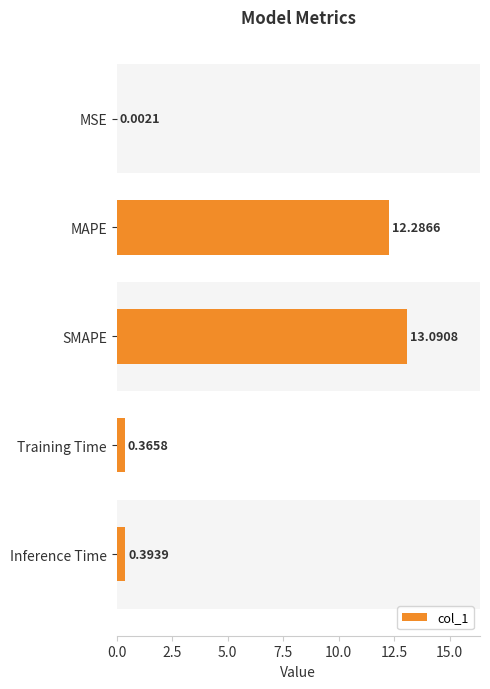

What is the change in value from MSE to Training Time?

+0.4